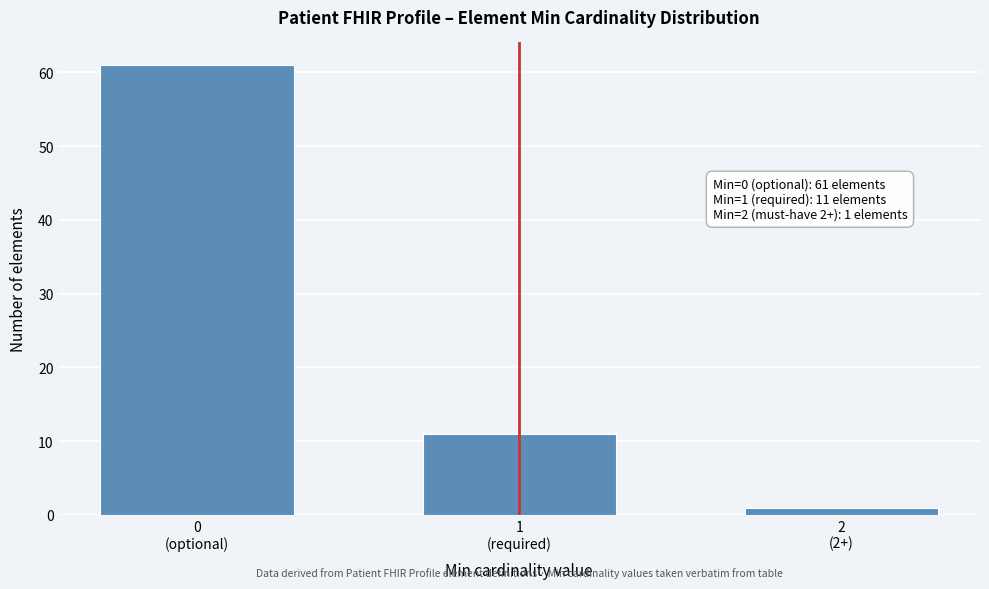

Reading right to left, transcribe all the data shown in this chart.

1	11	61